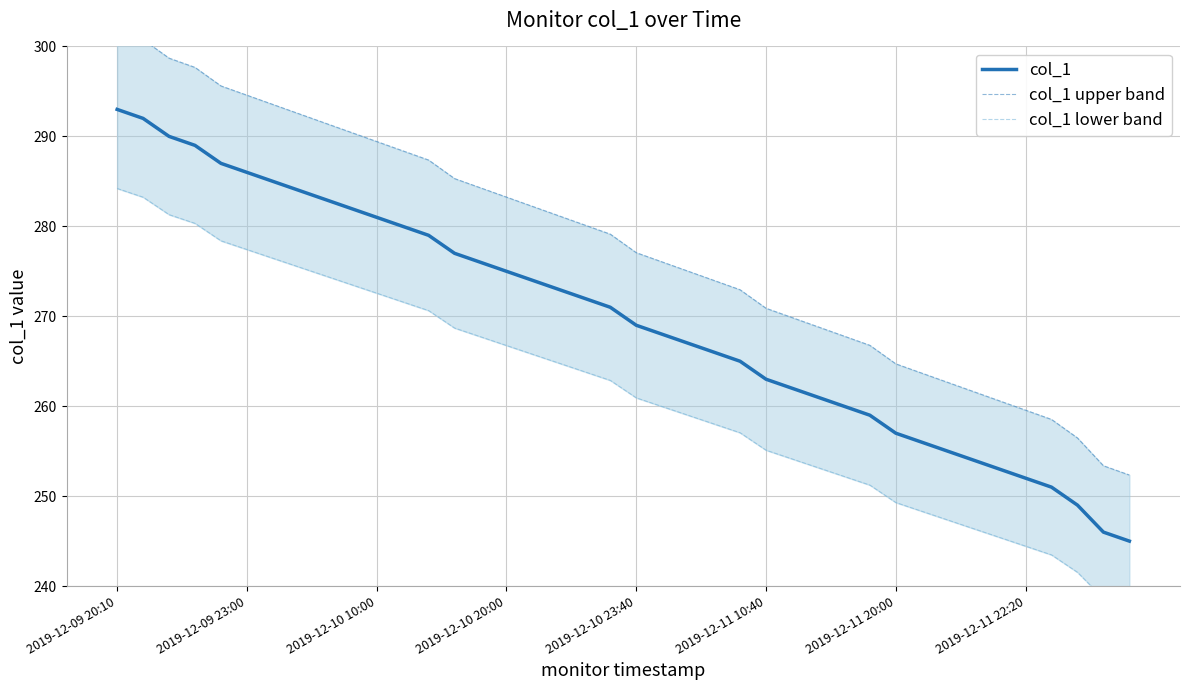

What is the maximum value for col_1?

293